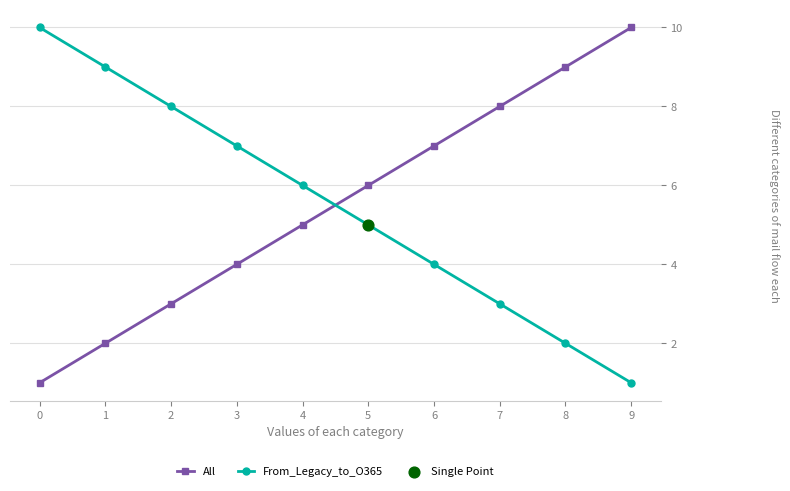

What is the greatest value displayed?

10